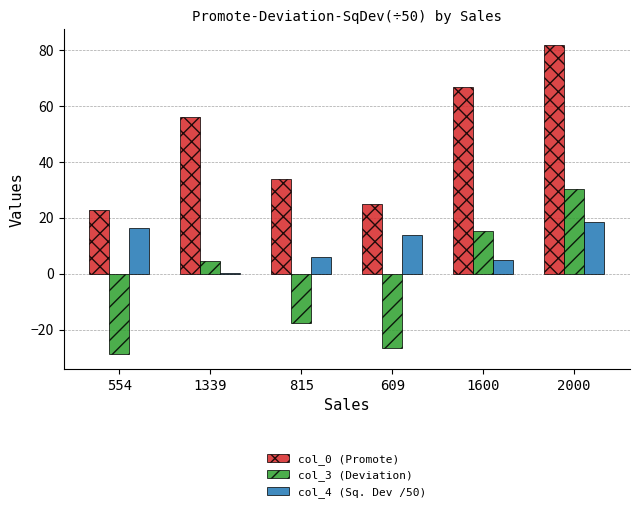

What is the sum of all col_3 (Deviation) values?

-22.2